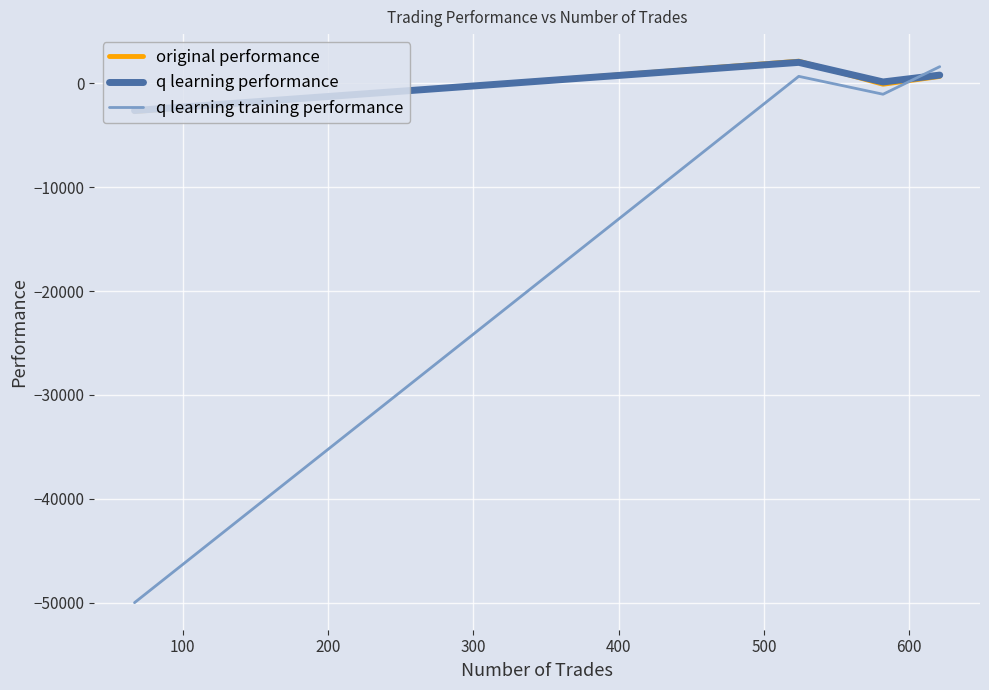

What are all the series names shown in the legend?

original performance, q learning performance, q learning training performance